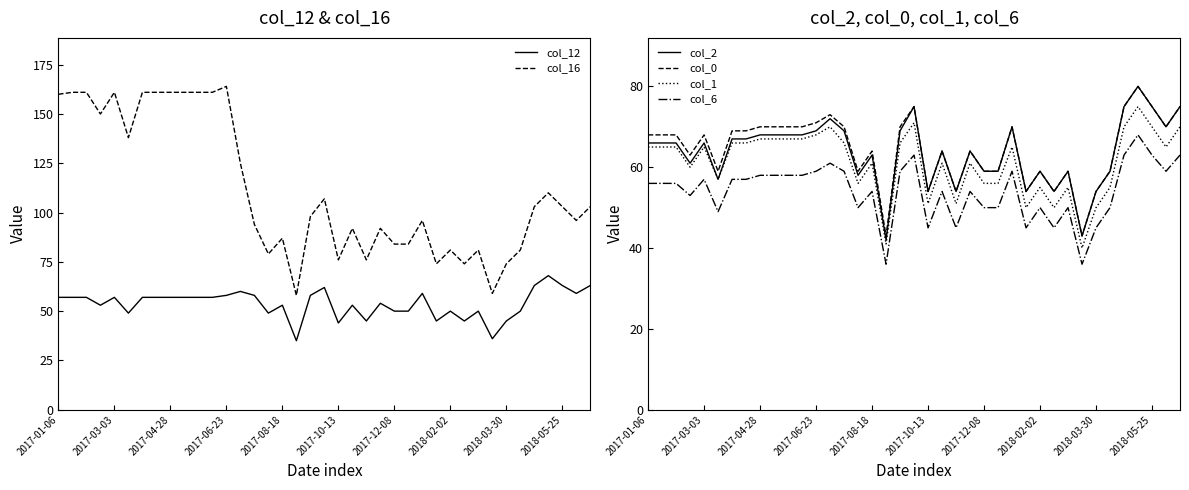

True or false: col_12 and col_6 intersect in this chart.

False